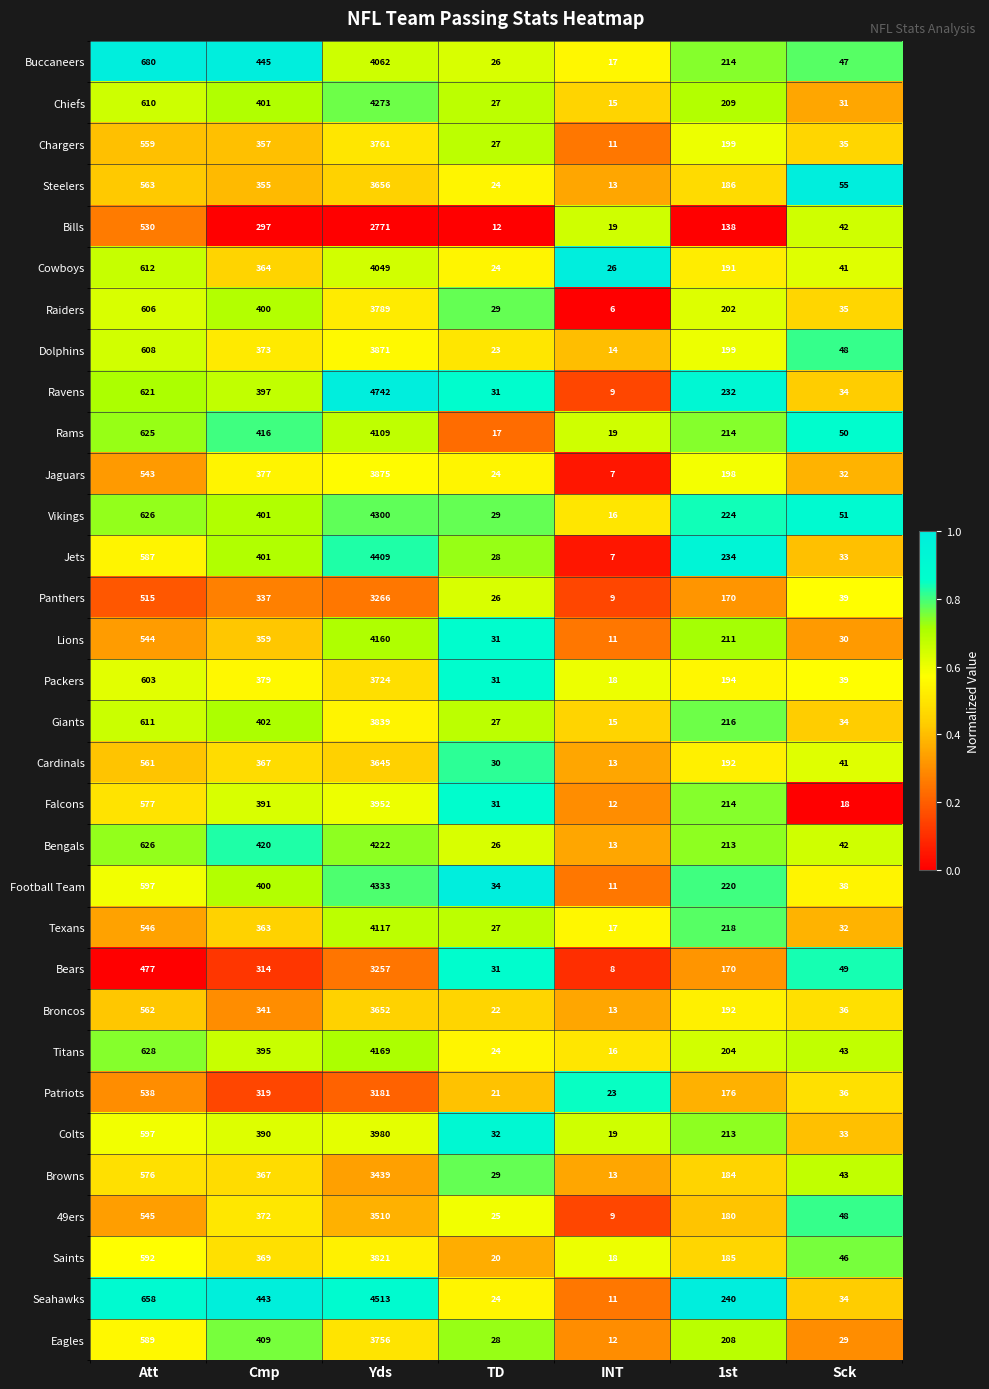

Is it true that Eagles equals 3756 at Yds?

True